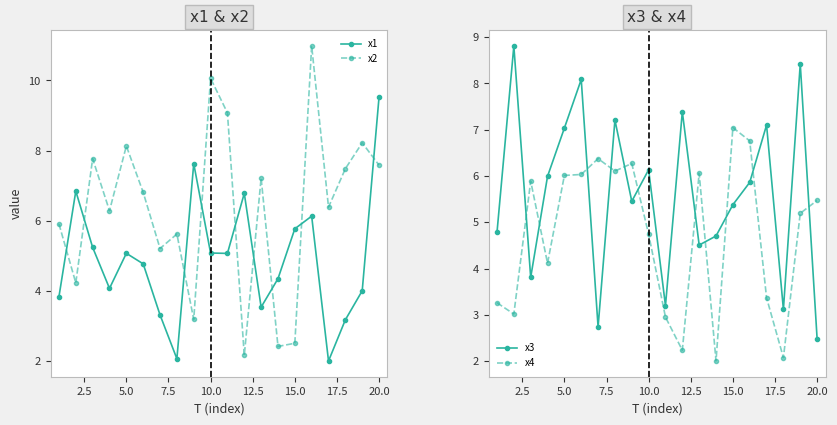

List the series in order of their peak value, highest first.

x2, x1, x3, x4